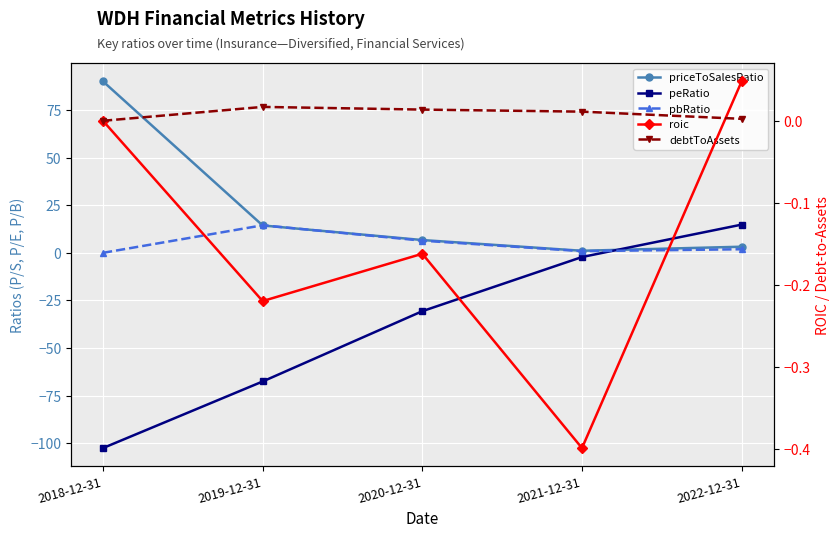

What is the difference between the highest and lowest values at 2022-12-31?

14.8